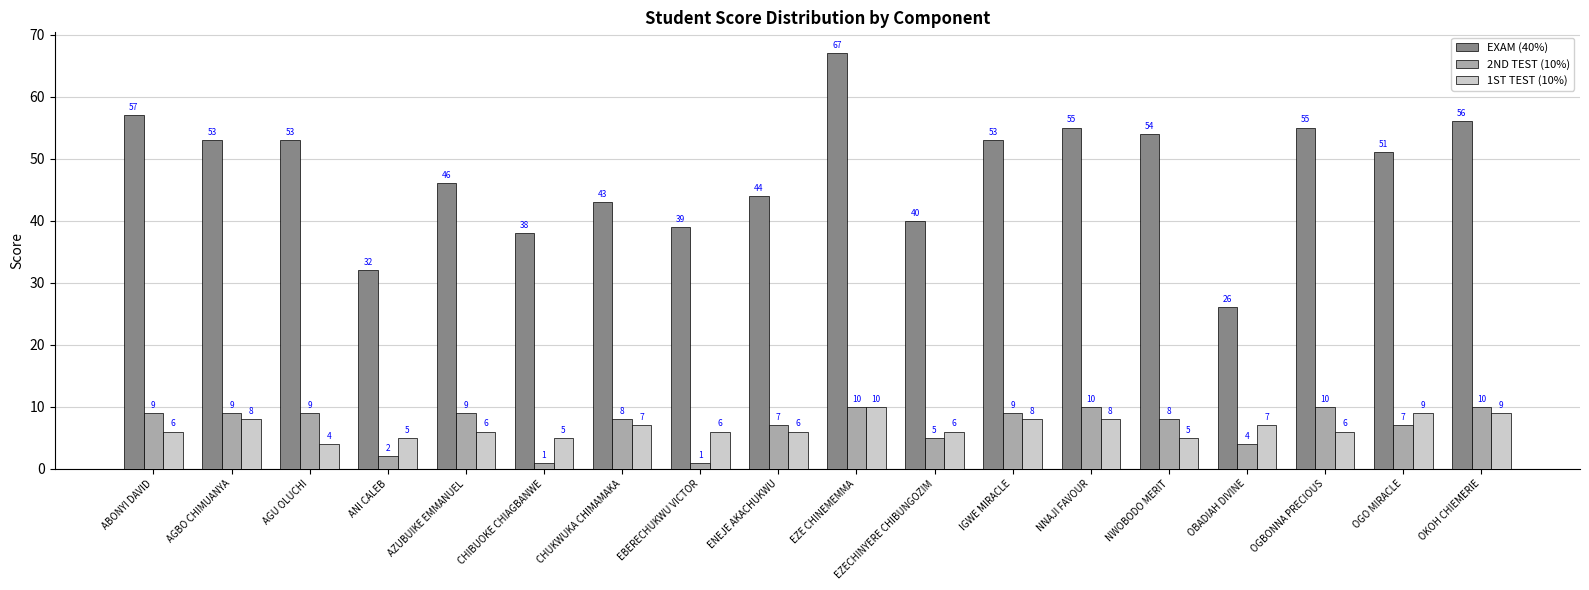

What is the total value across all series at OGO MIRACLE?

67